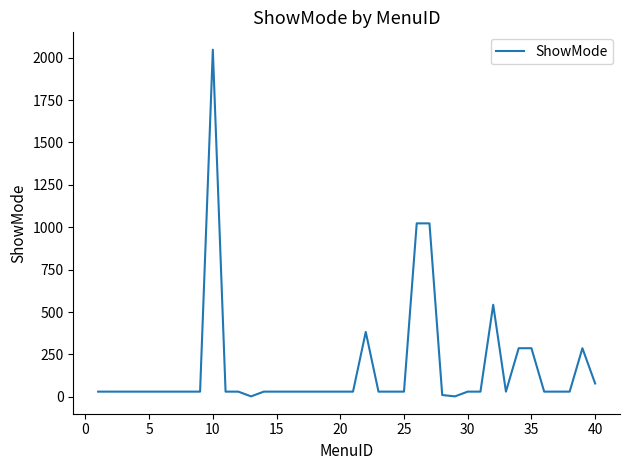

True or false: there are more than 2 points higher than both neighbors.

True